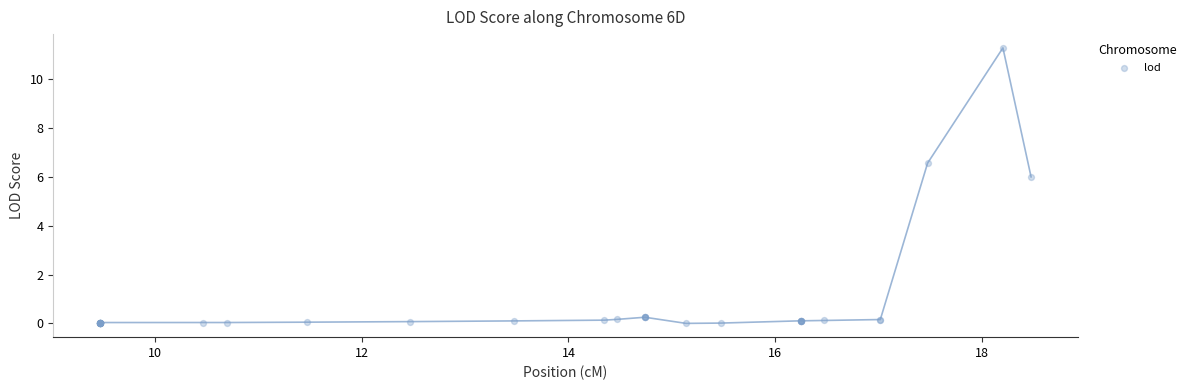

What Y value in the scatter plot is closest to 5?

6.0